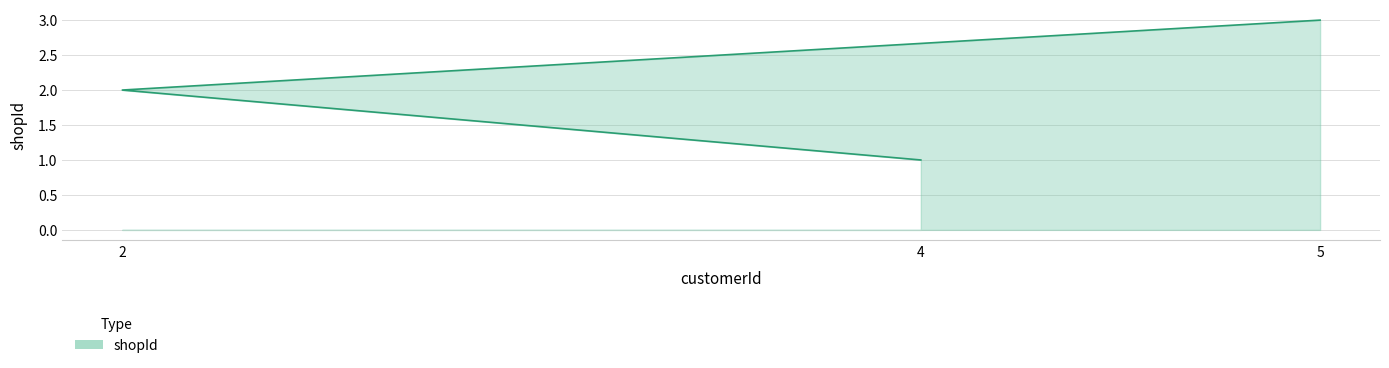

What is the minimum value shown in the chart?

1